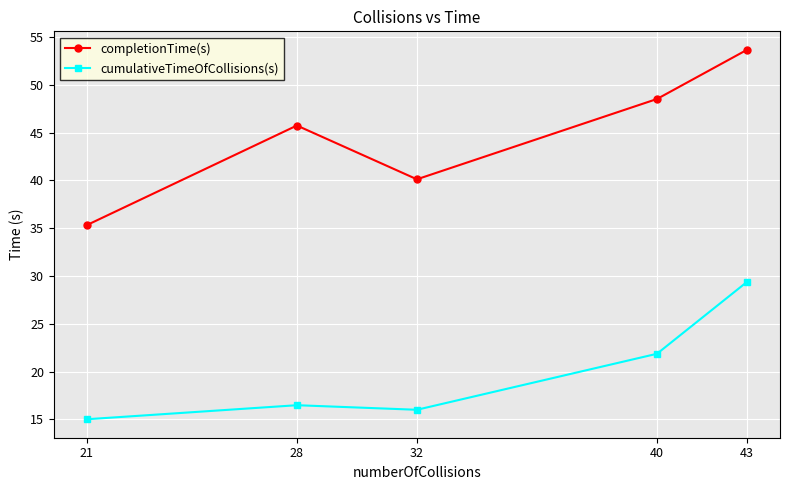

How many data points in completionTime(s) are above 45?

3